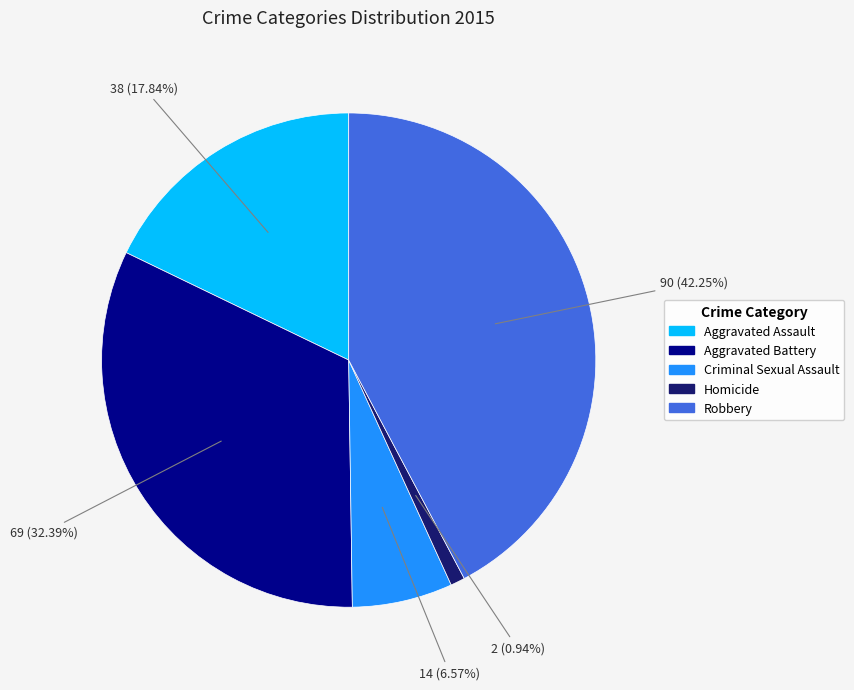

Which category has the biggest portion of the pie?

Robbery